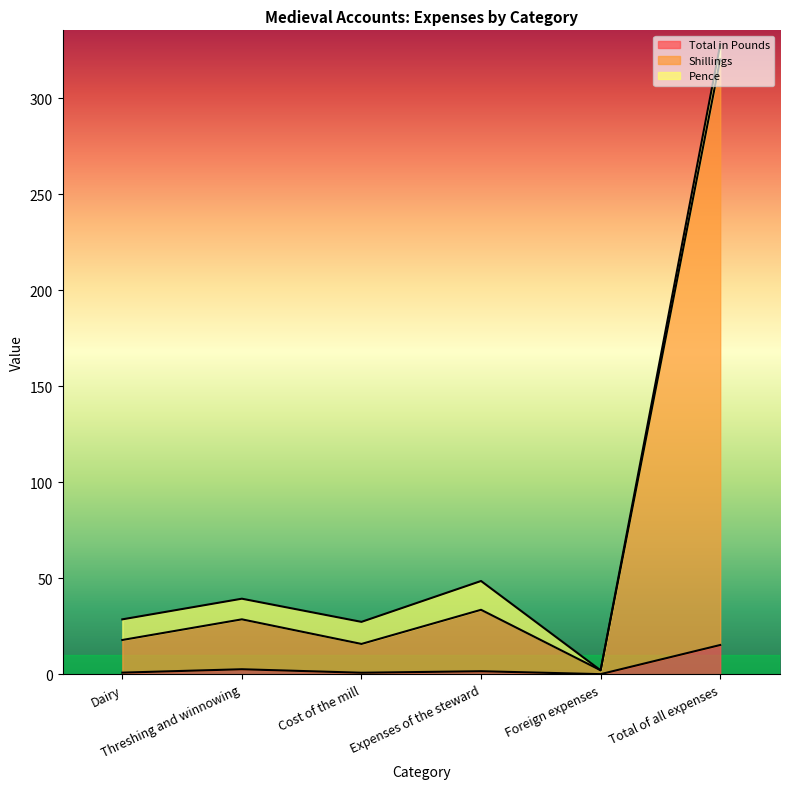

What is the difference between the maximum and minimum values in the Total in Pounds series?

15.2